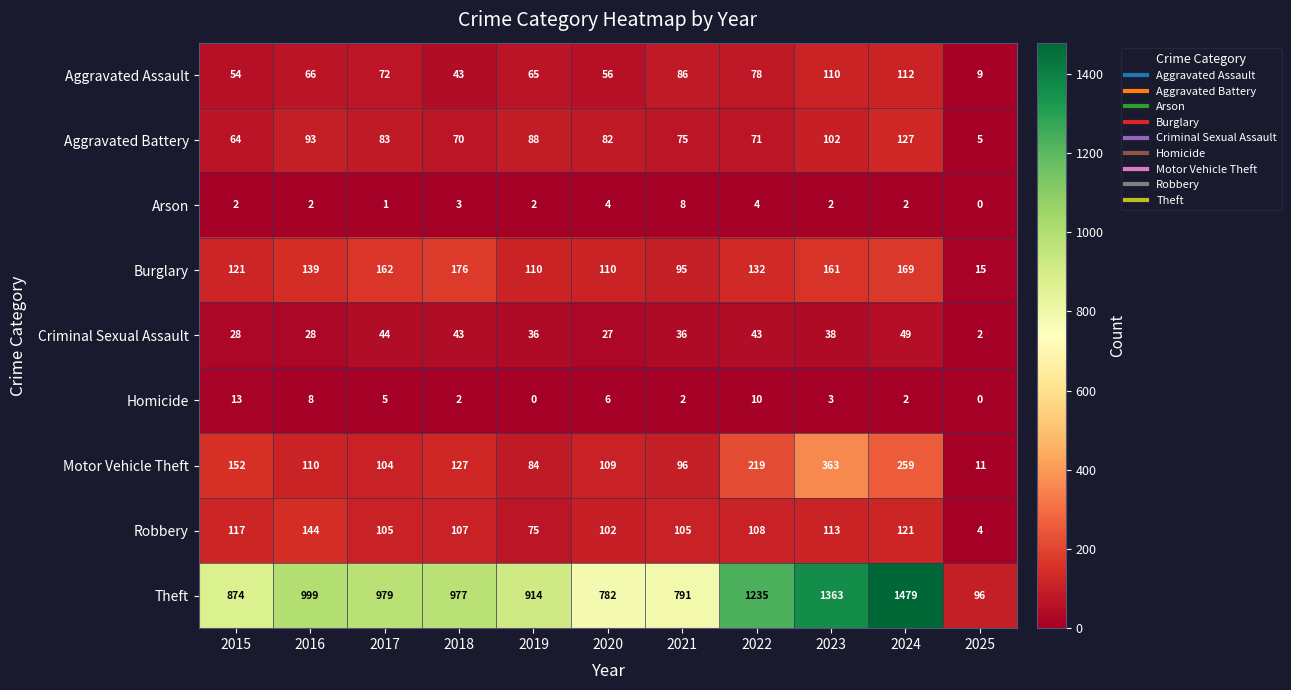

At which category is the sum across all series the highest?

2024